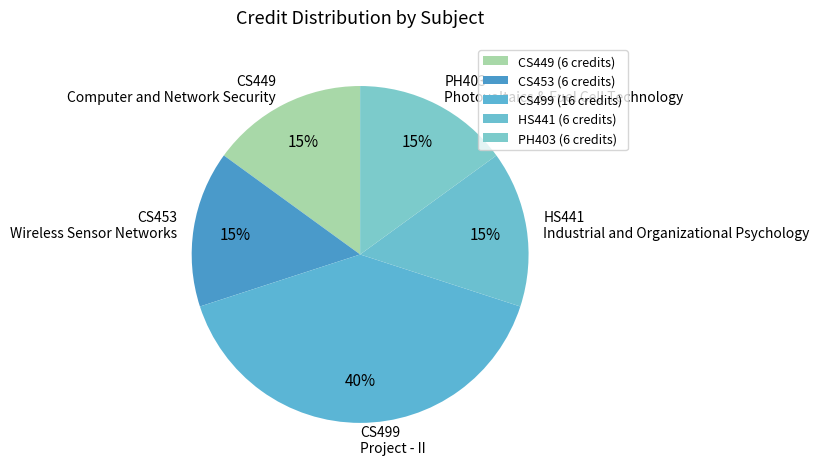

Do PH403 Photovoltaics & Fuel Cell Technology and HS441 Industrial and Organizational Psychology together represent more than half of the pie?

No